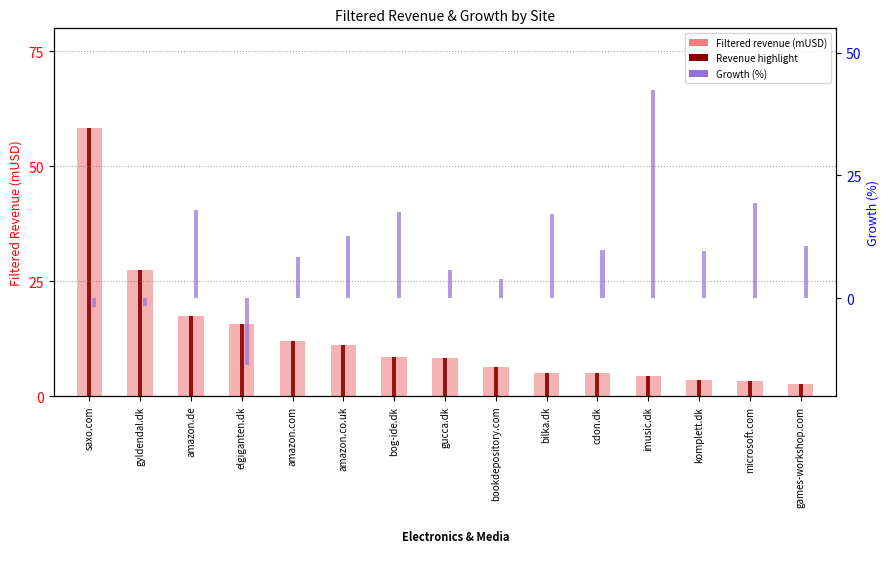

What is the label of the 4th bar from the left?

elgiganten.dk